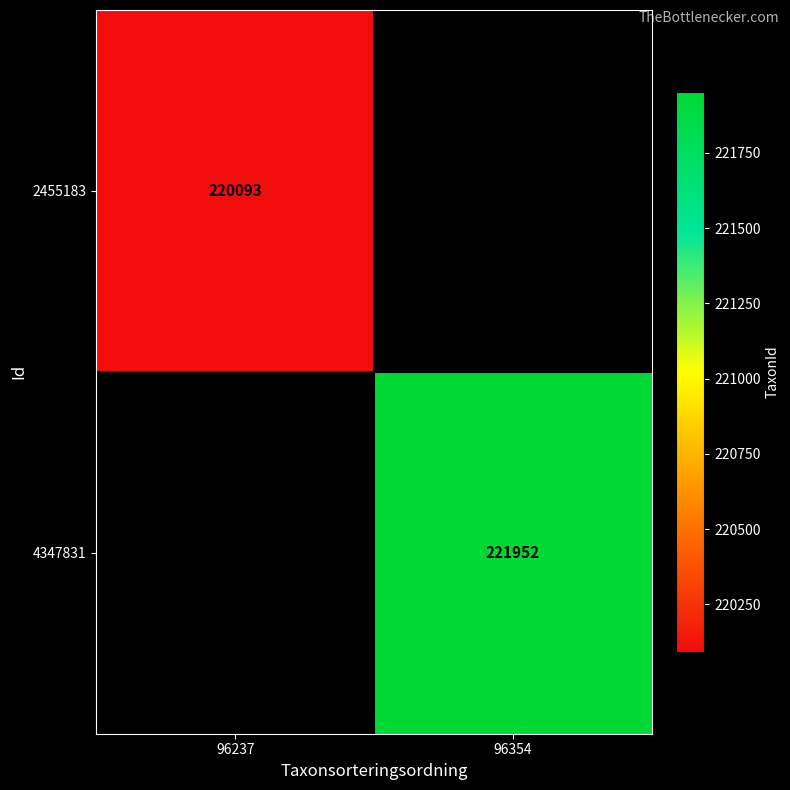

Is it true that 4347831 equals 125347 at 96354?

False